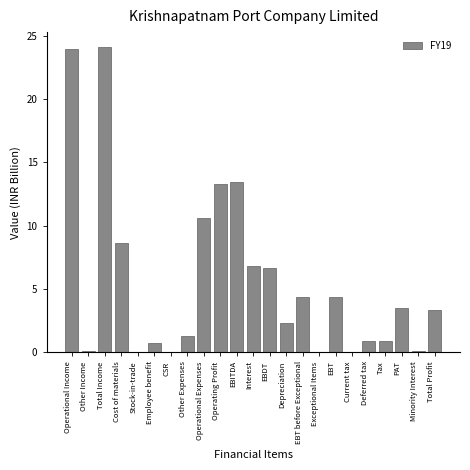

Approximately how many times larger is the value at Operating Profit compared to Interest?

2.0